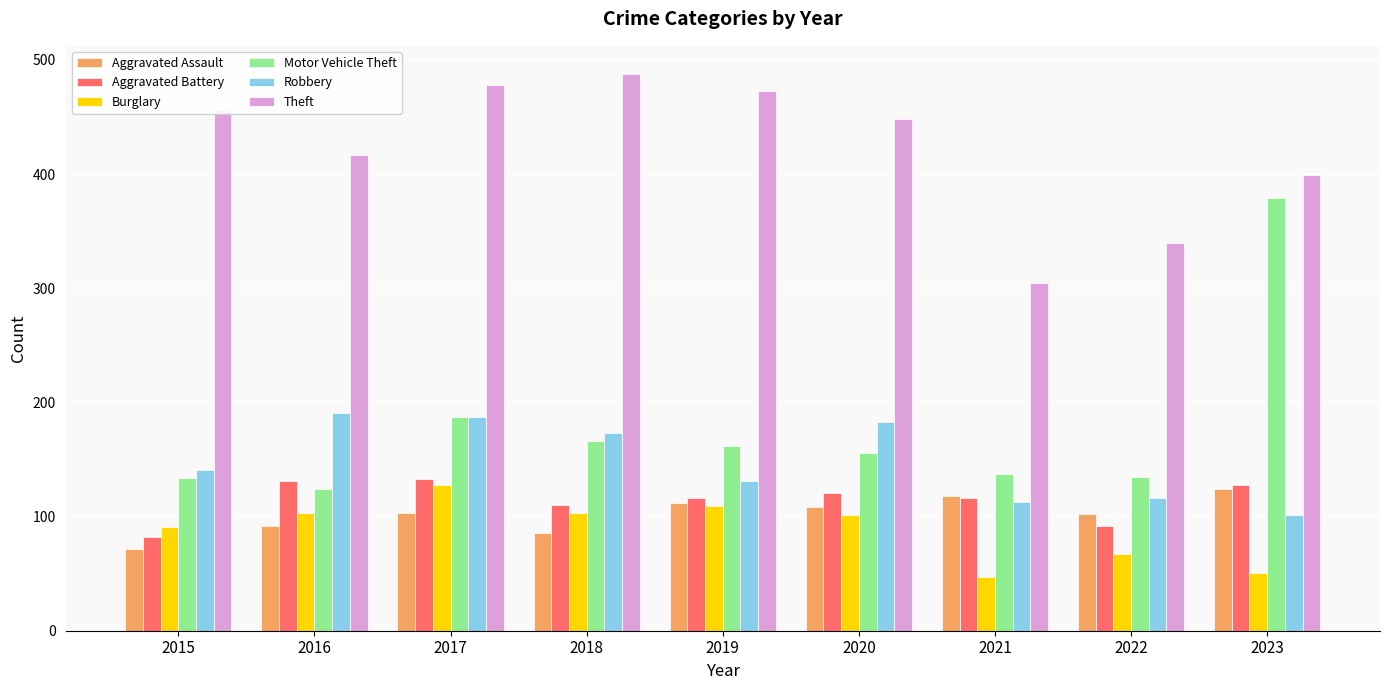

Which series has the largest total across all categories?

Theft